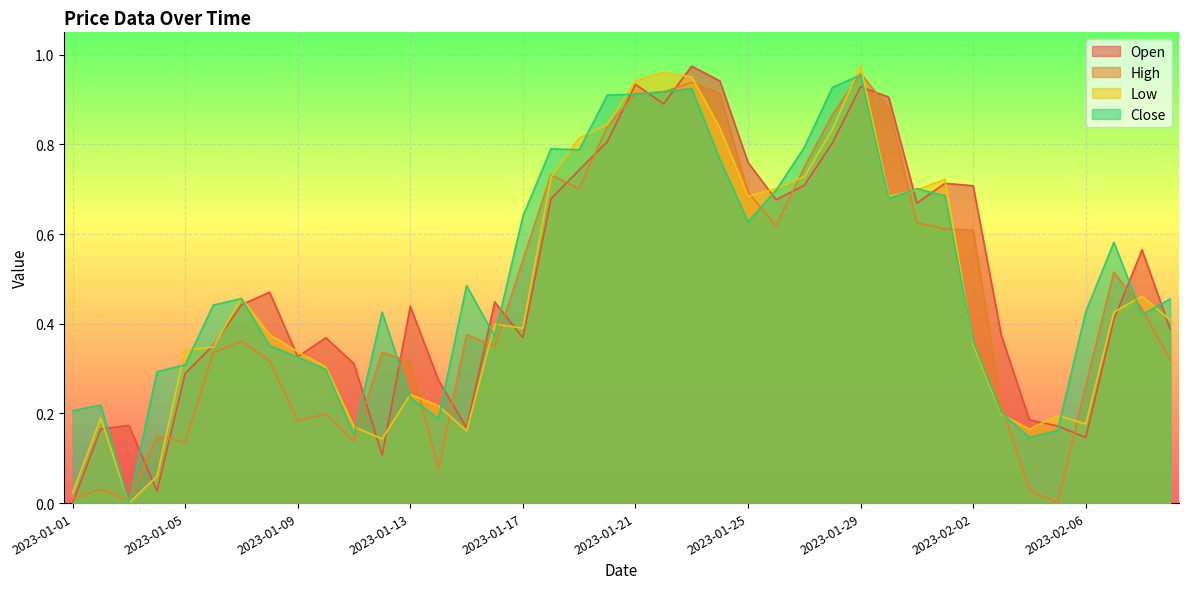

In Close, how many points are higher than both neighbors (excluding endpoints)?

9